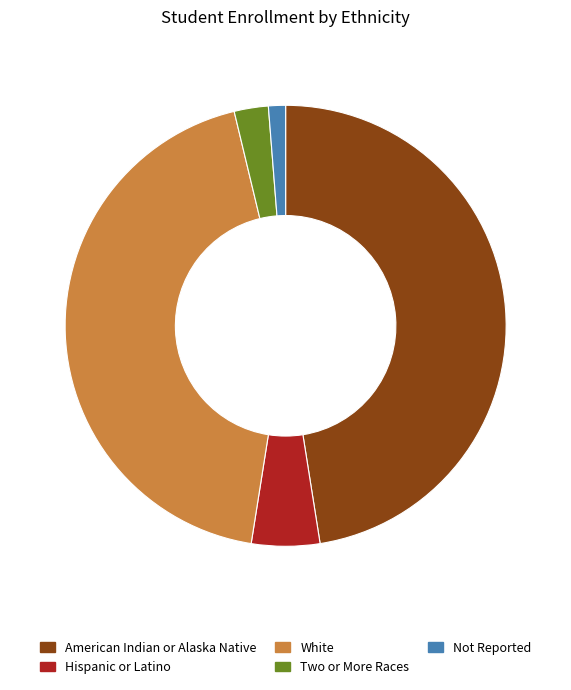

Combined, do American Indian or Alaska Native and White account for over 50%?

Yes